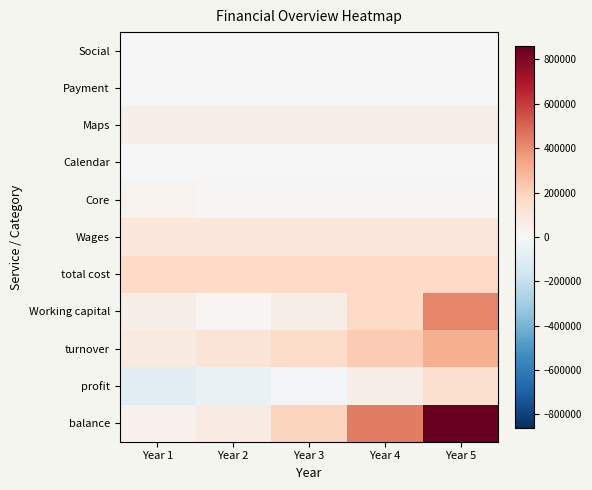

List the series in order of their peak value, highest first.

balance, Working capital, turnover, total cost, profit, Wages, Maps, Core, Payment, Social, Calendar